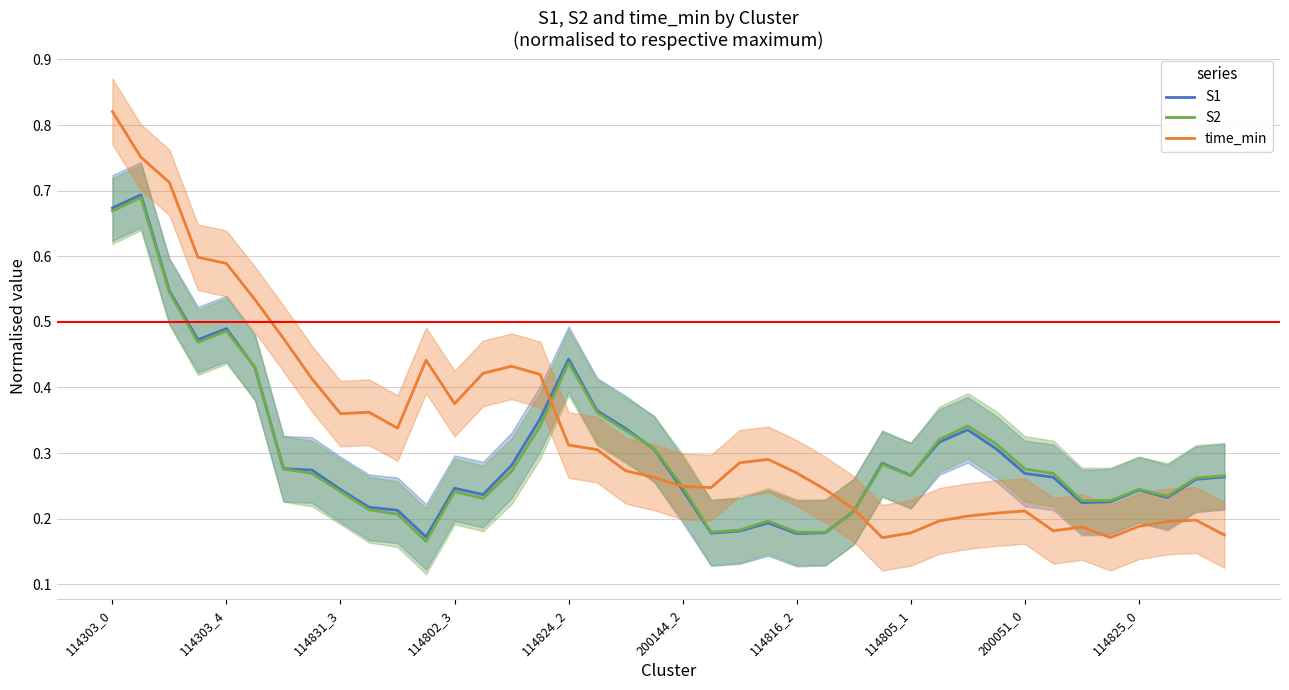

The value of time_min at 17 is 0.3. True or false?

True